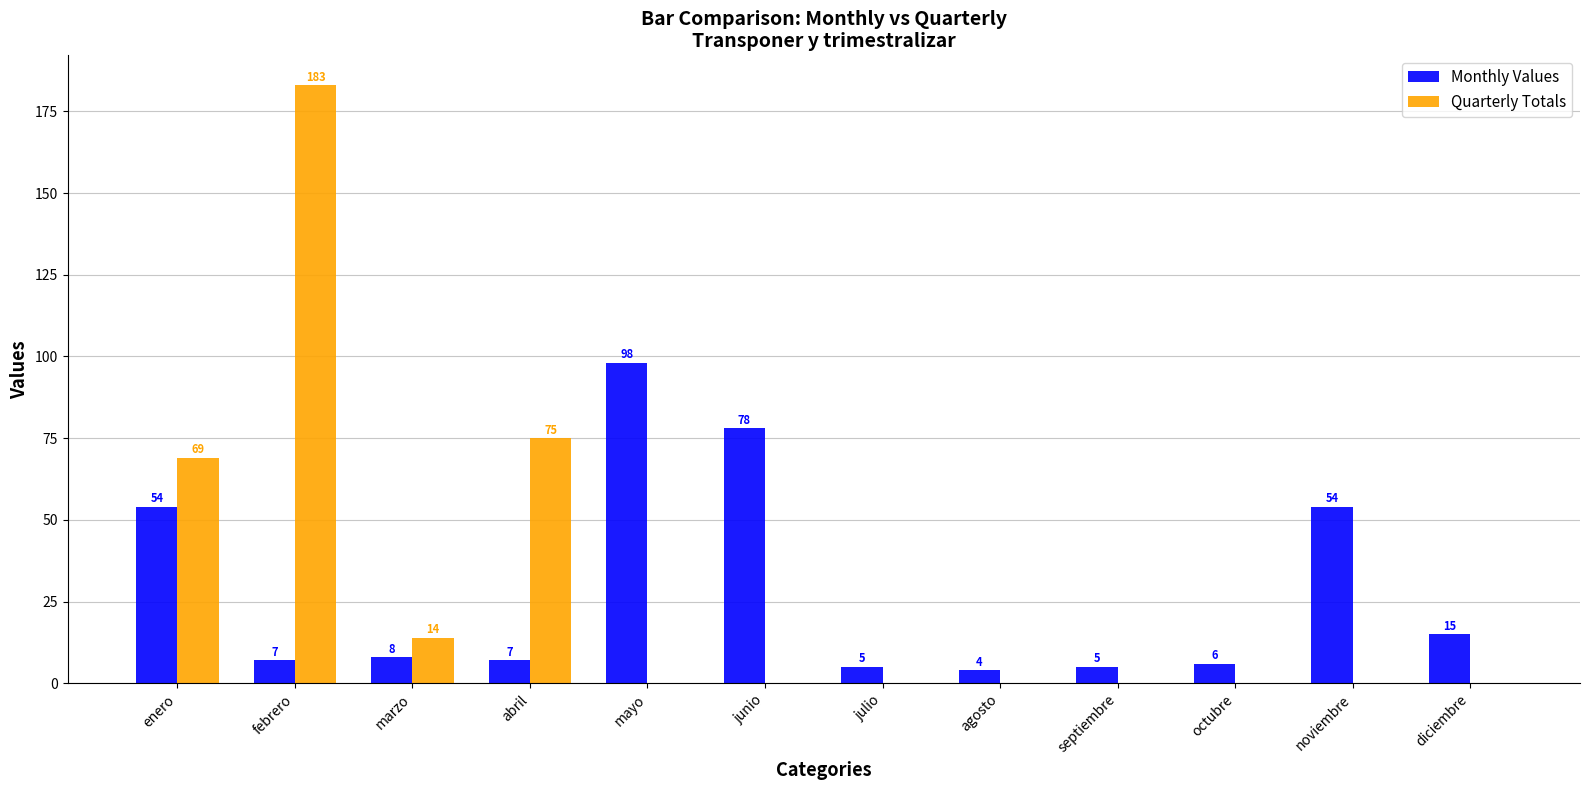

At which label does Monthly Values reach its peak?

mayo